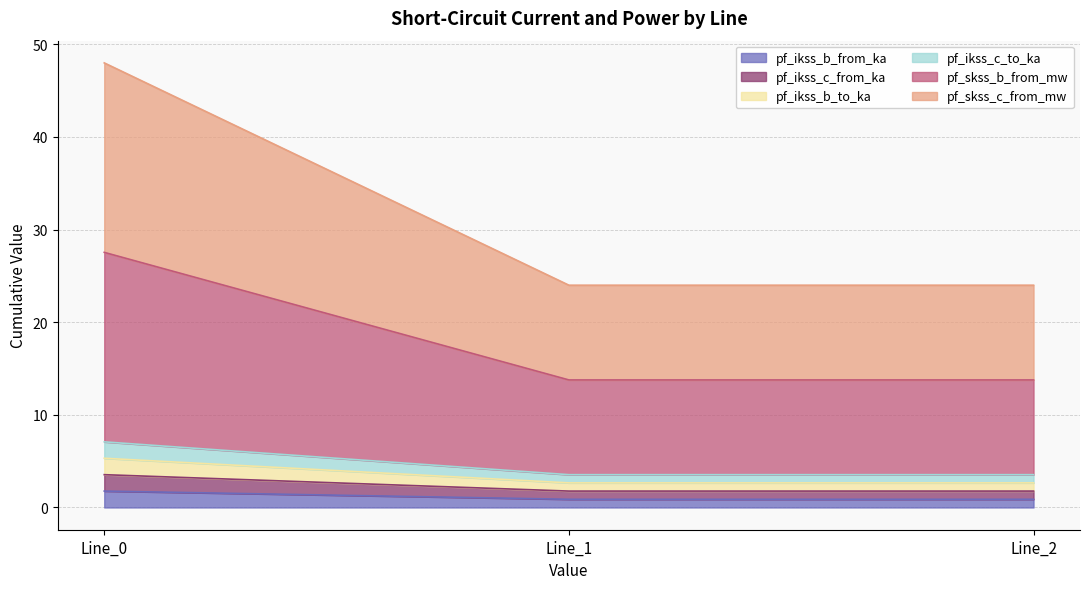

What is the average value of the pf_ikss_c_from_ka series?

1.2